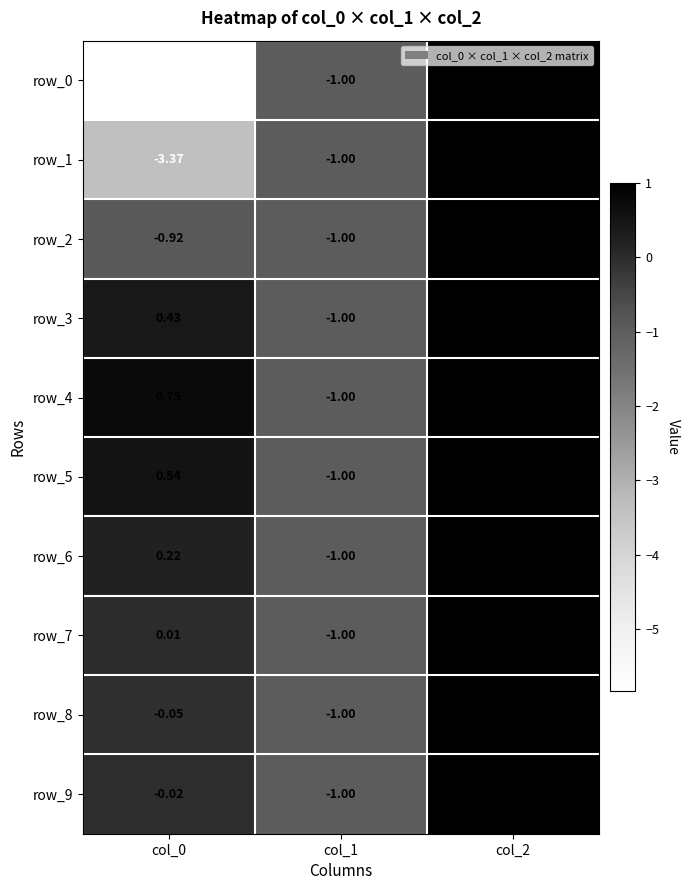

Where does the row_1 series first go above -1?

col_2